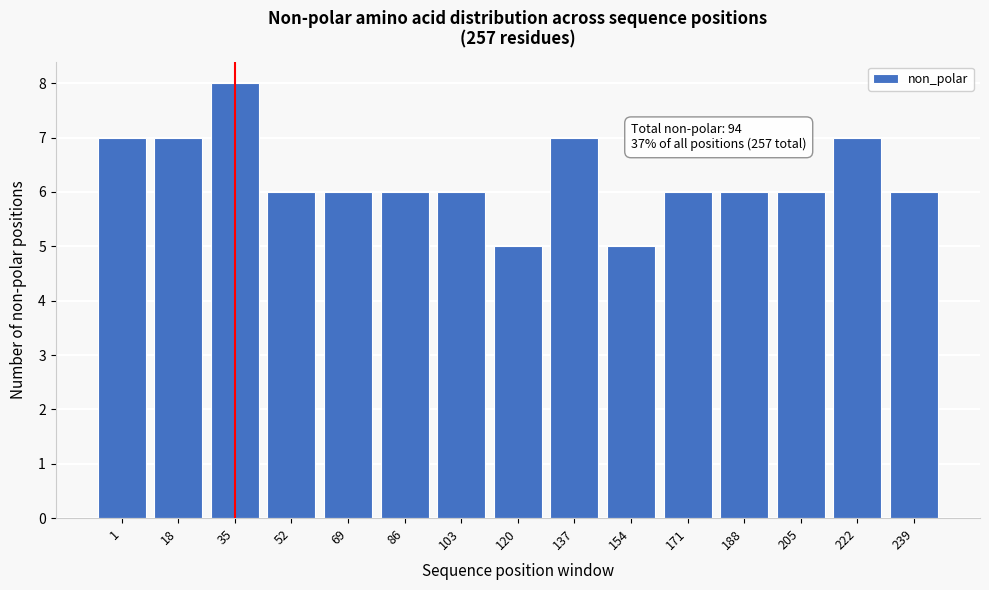

Reading right to left, list all the values displayed in this chart.

6	7	6	6	6	5	7	5	6	6	6	6	8	7	7